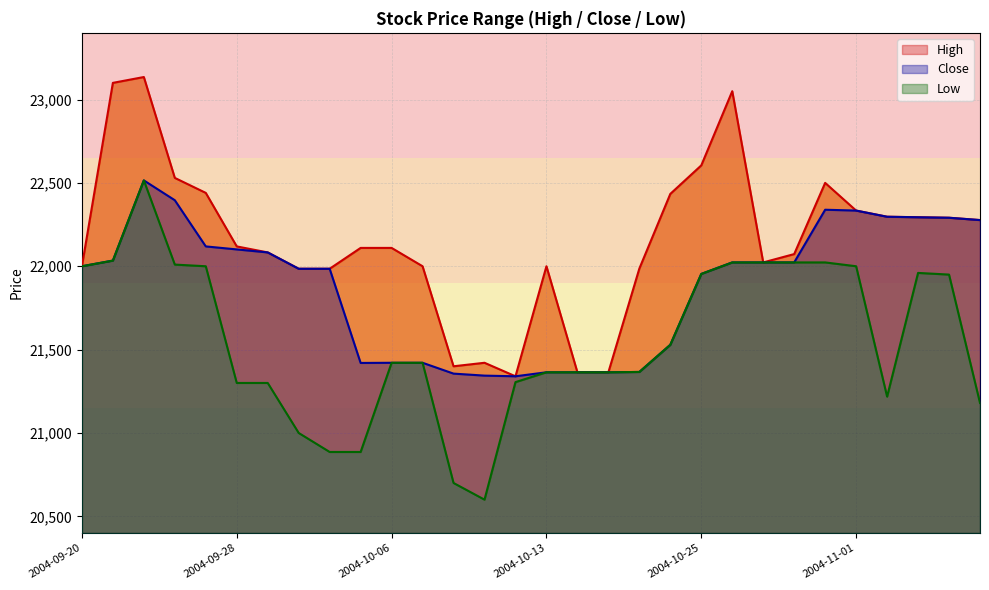

At 2004-10-11, list the series in order from largest to smallest.

High, Close, Low